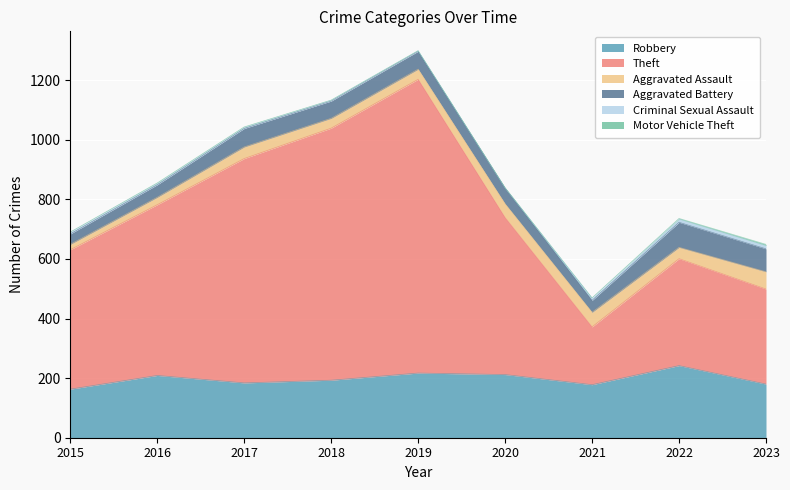

What is the difference between the second highest and minimum values in the Aggravated Assault series?

31